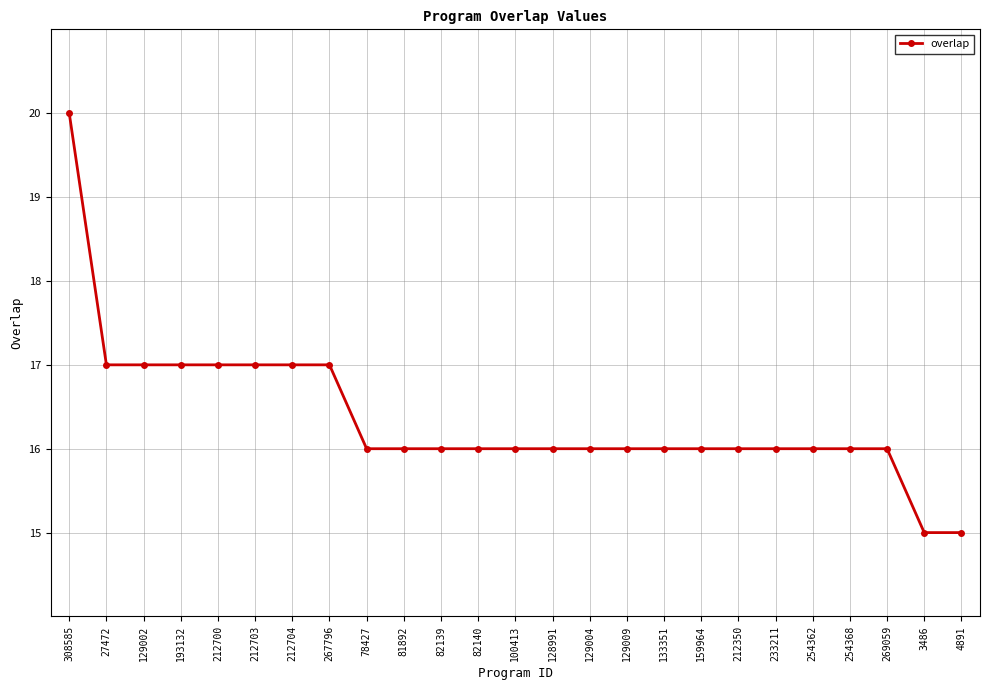

Does the chart display data point markers on the line(s)?

Yes